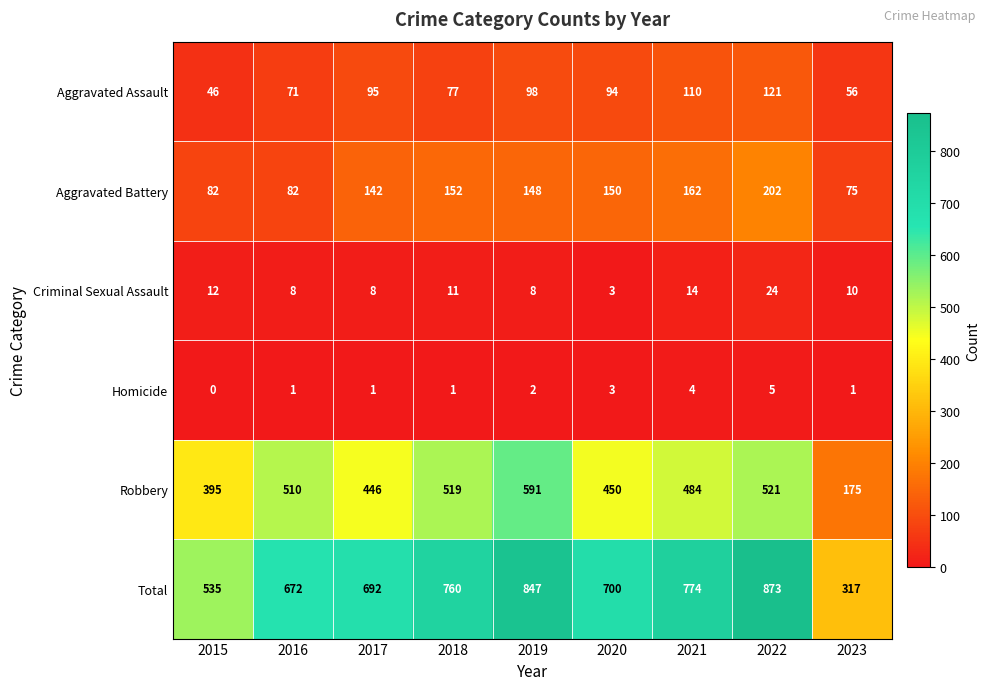

What is the spread (max minus min) of values at 2019?

845